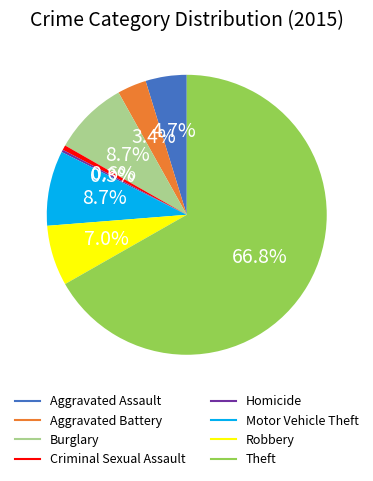

What is the total percentage of Aggravated Battery and Theft?

70.1%